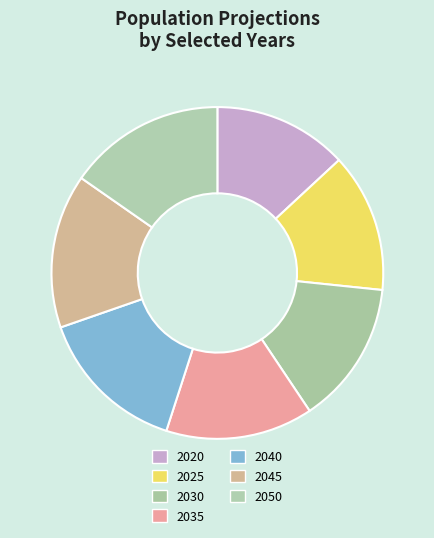

Approximately how many times larger is the value at 2020 compared to 2045?

0.9